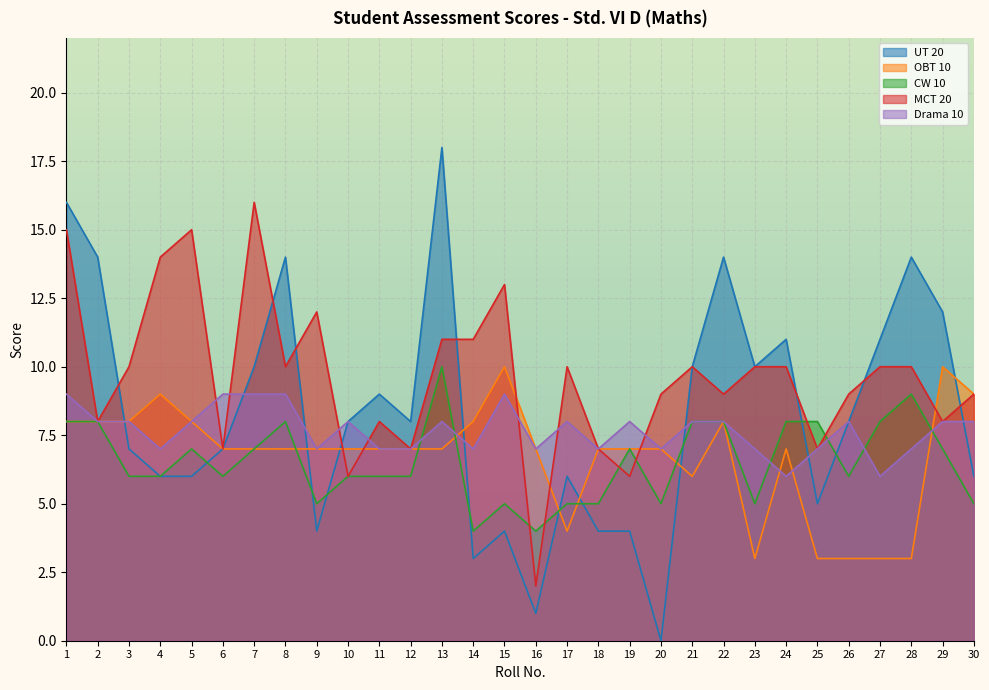

How many times do OBT 10 and UT 20 cross each other?

8